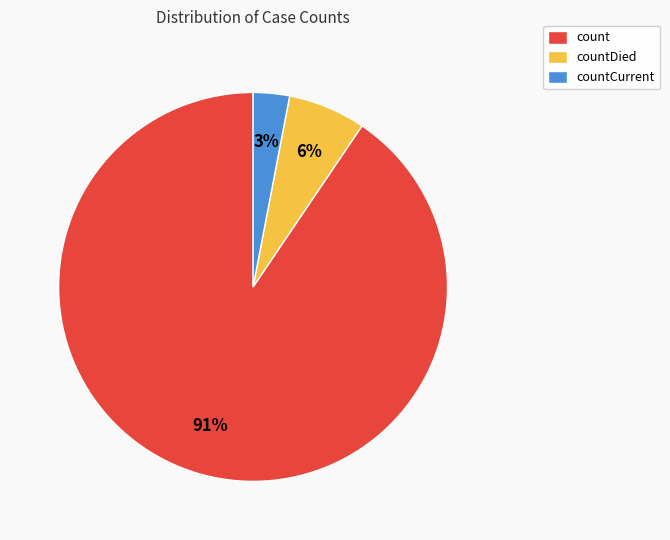

What is the smallest slice in the pie chart?

countCurrent